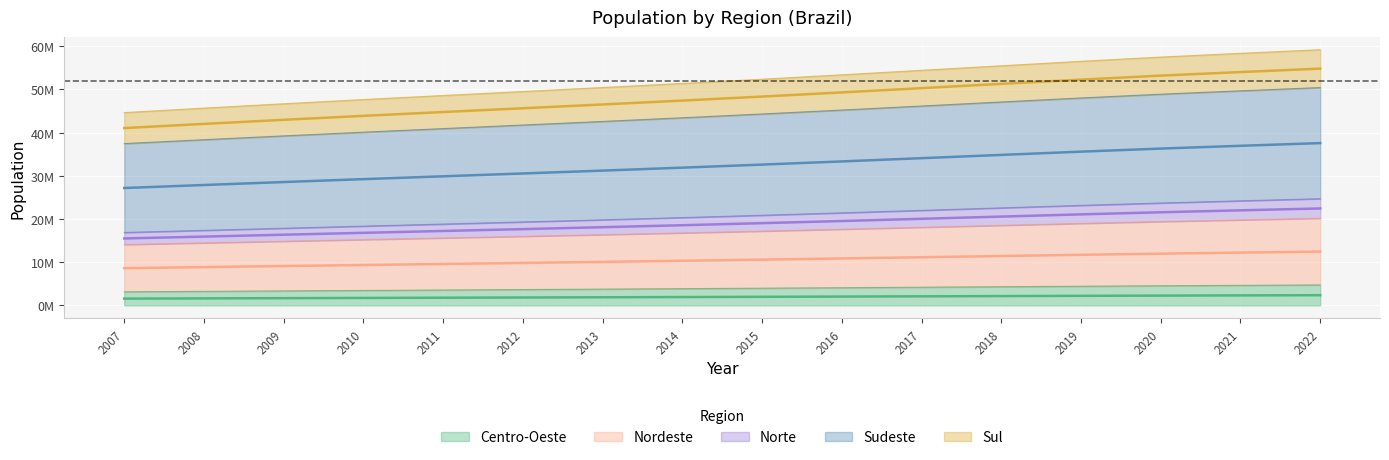

What is the difference between the maximum and minimum values in the Norte series?

6.9